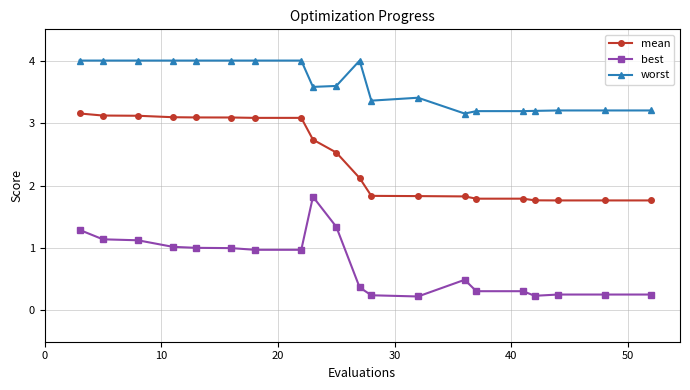

True or false: mean and best intersect in this chart.

False